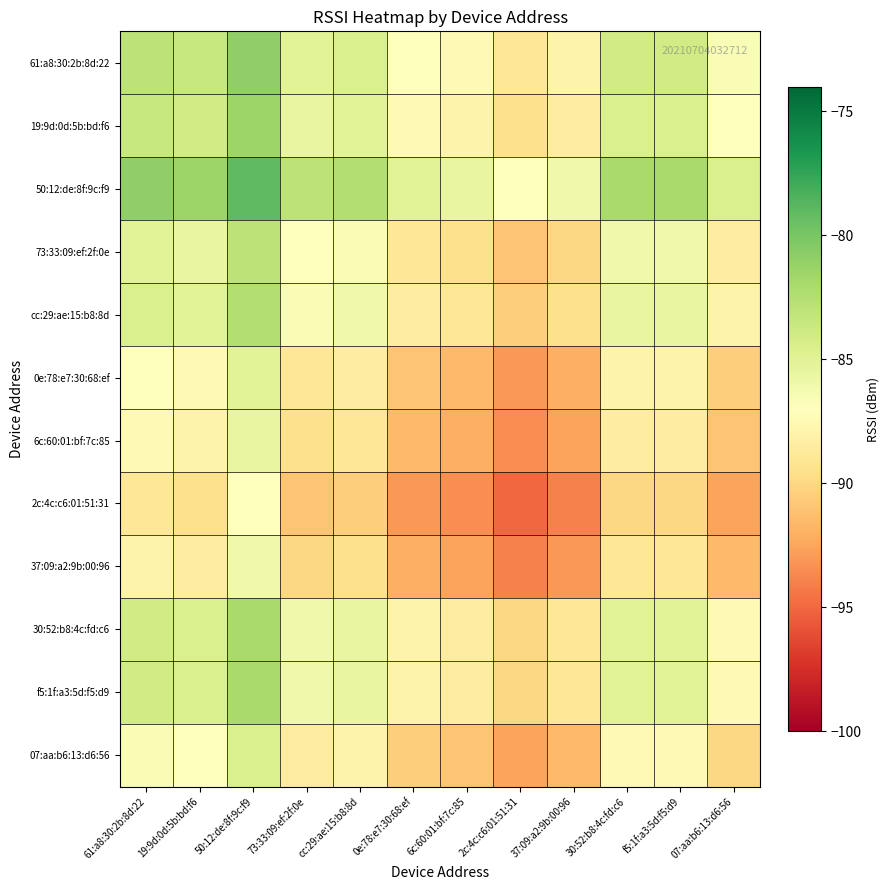

Reading right to left, list all the values displayed in this chart.

61:a8:30:2b:8d:22: 07:aa:b6:13:d6:56=-86.5	f5:1f:a3:5d:f5:d9=-84.0	30:52:b8:4c:fd:c6=-84.0	37:09:a2:9b:00:96=-88.0	2c:4c:c6:01:51:31=-89.0	6c:60:01:bf:7c:85=-87.5	0e:78:e7:30:68:ef=-87.0	cc:29:ae:15:b8:8d=-84.5	73:33:09:ef:2f:0e=-85.0	50:12:de:8f:9c:f9=-81.0	19:9d:0d:5b:bd:f6=-83.5	61:a8:30:2b:8d:22=-83.0
19:9d:0d:5b:bd:f6: 07:aa:b6:13:d6:56=-87.0	f5:1f:a3:5d:f5:d9=-84.5	30:52:b8:4c:fd:c6=-84.5	37:09:a2:9b:00:96=-88.5	2c:4c:c6:01:51:31=-89.5	6c:60:01:bf:7c:85=-88.0	0e:78:e7:30:68:ef=-87.5	cc:29:ae:15:b8:8d=-85.0	73:33:09:ef:2f:0e=-85.5	50:12:de:8f:9c:f9=-81.5	19:9d:0d:5b:bd:f6=-84.0	61:a8:30:2b:8d:22=-83.5
50:12:de:8f:9c:f9: 07:aa:b6:13:d6:56=-84.5	f5:1f:a3:5d:f5:d9=-82.0	30:52:b8:4c:fd:c6=-82.0	37:09:a2:9b:00:96=-86.0	2c:4c:c6:01:51:31=-87.0	6c:60:01:bf:7c:85=-85.5	0e:78:e7:30:68:ef=-85.0	cc:29:ae:15:b8:8d=-82.5	73:33:09:ef:2f:0e=-83.0	50:12:de:8f:9c:f9=-79.0	19:9d:0d:5b:bd:f6=-81.5	61:a8:30:2b:8d:22=-81.0
73:33:09:ef:2f:0e: 07:aa:b6:13:d6:56=-88.5	f5:1f:a3:5d:f5:d9=-86.0	30:52:b8:4c:fd:c6=-86.0	37:09:a2:9b:00:96=-90.0	2c:4c:c6:01:51:31=-91.0	6c:60:01:bf:7c:85=-89.5	0e:78:e7:30:68:ef=-89.0	cc:29:ae:15:b8:8d=-86.5	73:33:09:ef:2f:0e=-87.0	50:12:de:8f:9c:f9=-83.0	19:9d:0d:5b:bd:f6=-85.5	61:a8:30:2b:8d:22=-85.0
cc:29:ae:15:b8:8d: 07:aa:b6:13:d6:56=-88.0	f5:1f:a3:5d:f5:d9=-85.5	30:52:b8:4c:fd:c6=-85.5	37:09:a2:9b:00:96=-89.5	2c:4c:c6:01:51:31=-90.5	6c:60:01:bf:7c:85=-89.0	0e:78:e7:30:68:ef=-88.5	cc:29:ae:15:b8:8d=-86.0	73:33:09:ef:2f:0e=-86.5	50:12:de:8f:9c:f9=-82.5	19:9d:0d:5b:bd:f6=-85.0	61:a8:30:2b:8d:22=-84.5
0e:78:e7:30:68:ef: 07:aa:b6:13:d6:56=-90.5	f5:1f:a3:5d:f5:d9=-88.0	30:52:b8:4c:fd:c6=-88.0	37:09:a2:9b:00:96=-92.0	2c:4c:c6:01:51:31=-93.0	6c:60:01:bf:7c:85=-91.5	0e:78:e7:30:68:ef=-91.0	cc:29:ae:15:b8:8d=-88.5	73:33:09:ef:2f:0e=-89.0	50:12:de:8f:9c:f9=-85.0	19:9d:0d:5b:bd:f6=-87.5	61:a8:30:2b:8d:22=-87.0
6c:60:01:bf:7c:85: 07:aa:b6:13:d6:56=-91.0	f5:1f:a3:5d:f5:d9=-88.5	30:52:b8:4c:fd:c6=-88.5	37:09:a2:9b:00:96=-92.5	2c:4c:c6:01:51:31=-93.5	6c:60:01:bf:7c:85=-92.0	0e:78:e7:30:68:ef=-91.5	cc:29:ae:15:b8:8d=-89.0	73:33:09:ef:2f:0e=-89.5	50:12:de:8f:9c:f9=-85.5	19:9d:0d:5b:bd:f6=-88.0	61:a8:30:2b:8d:22=-87.5
2c:4c:c6:01:51:31: 07:aa:b6:13:d6:56=-92.5	f5:1f:a3:5d:f5:d9=-90.0	30:52:b8:4c:fd:c6=-90.0	37:09:a2:9b:00:96=-94.0	2c:4c:c6:01:51:31=-95.0	6c:60:01:bf:7c:85=-93.5	0e:78:e7:30:68:ef=-93.0	cc:29:ae:15:b8:8d=-90.5	73:33:09:ef:2f:0e=-91.0	50:12:de:8f:9c:f9=-87.0	19:9d:0d:5b:bd:f6=-89.5	61:a8:30:2b:8d:22=-89.0
37:09:a2:9b:00:96: 07:aa:b6:13:d6:56=-91.5	f5:1f:a3:5d:f5:d9=-89.0	30:52:b8:4c:fd:c6=-89.0	37:09:a2:9b:00:96=-93.0	2c:4c:c6:01:51:31=-94.0	6c:60:01:bf:7c:85=-92.5	0e:78:e7:30:68:ef=-92.0	cc:29:ae:15:b8:8d=-89.5	73:33:09:ef:2f:0e=-90.0	50:12:de:8f:9c:f9=-86.0	19:9d:0d:5b:bd:f6=-88.5	61:a8:30:2b:8d:22=-88.0
30:52:b8:4c:fd:c6: 07:aa:b6:13:d6:56=-87.5	f5:1f:a3:5d:f5:d9=-85.0	30:52:b8:4c:fd:c6=-85.0	37:09:a2:9b:00:96=-89.0	2c:4c:c6:01:51:31=-90.0	6c:60:01:bf:7c:85=-88.5	0e:78:e7:30:68:ef=-88.0	cc:29:ae:15:b8:8d=-85.5	73:33:09:ef:2f:0e=-86.0	50:12:de:8f:9c:f9=-82.0	19:9d:0d:5b:bd:f6=-84.5	61:a8:30:2b:8d:22=-84.0
f5:1f:a3:5d:f5:d9: 07:aa:b6:13:d6:56=-87.5	f5:1f:a3:5d:f5:d9=-85.0	30:52:b8:4c:fd:c6=-85.0	37:09:a2:9b:00:96=-89.0	2c:4c:c6:01:51:31=-90.0	6c:60:01:bf:7c:85=-88.5	0e:78:e7:30:68:ef=-88.0	cc:29:ae:15:b8:8d=-85.5	73:33:09:ef:2f:0e=-86.0	50:12:de:8f:9c:f9=-82.0	19:9d:0d:5b:bd:f6=-84.5	61:a8:30:2b:8d:22=-84.0
07:aa:b6:13:d6:56: 07:aa:b6:13:d6:56=-90.0	f5:1f:a3:5d:f5:d9=-87.5	30:52:b8:4c:fd:c6=-87.5	37:09:a2:9b:00:96=-91.5	2c:4c:c6:01:51:31=-92.5	6c:60:01:bf:7c:85=-91.0	0e:78:e7:30:68:ef=-90.5	cc:29:ae:15:b8:8d=-88.0	73:33:09:ef:2f:0e=-88.5	50:12:de:8f:9c:f9=-84.5	19:9d:0d:5b:bd:f6=-87.0	61:a8:30:2b:8d:22=-86.5